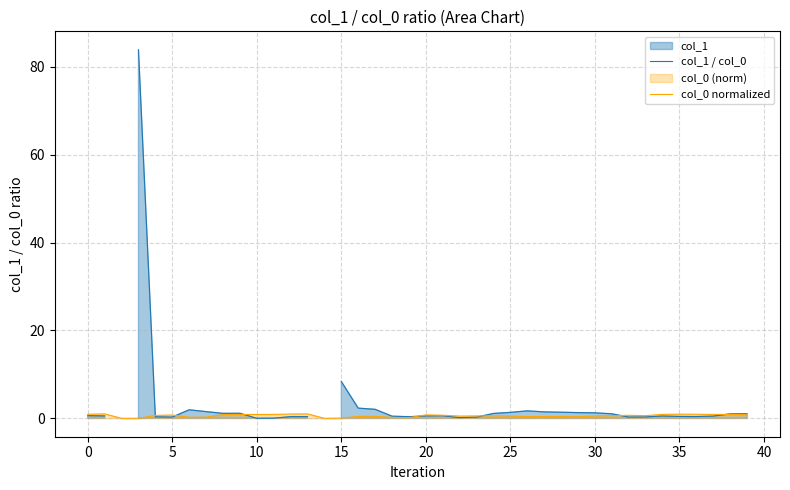

Between 23 and 26, which series saw the biggest shift?

col_1 / col_0